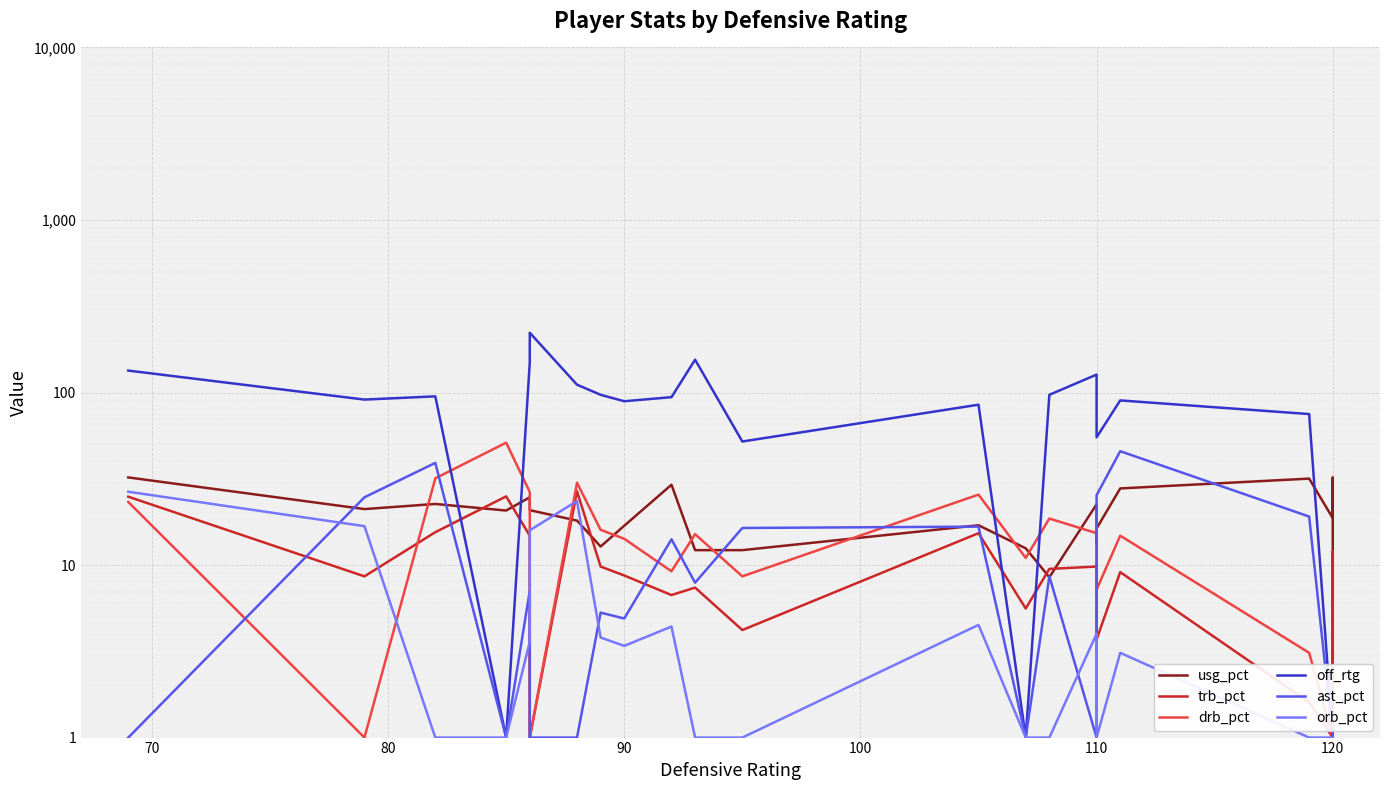

Is the value of drb_pct at 120 greater than the value of usg_pct at 120?

No